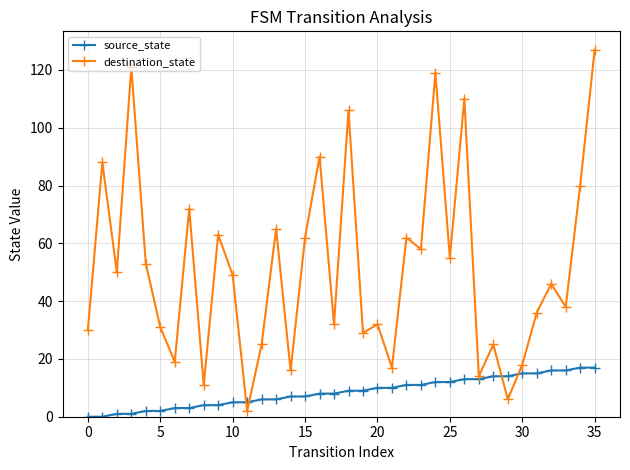

In destination_state, how many points are lower than both neighbors (excluding endpoints)?

13